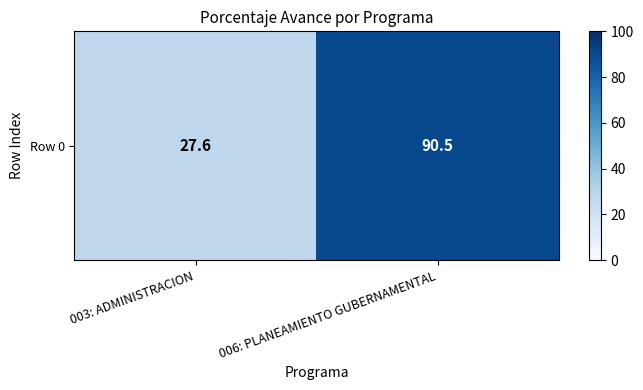

Count the number of categories in the chart.

2